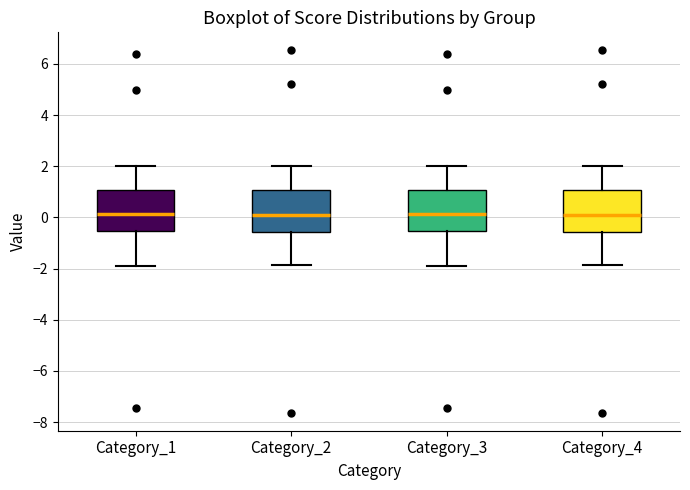

Reading left to right, read every box against the y-axis: the position of its median line, the range the box covers, and the ends of its whiskers. The values are not printed on the chart, so give them approximately, as read against the axis.

Category_1: median 0.2, box -0.6 to 1.0, whiskers -1.8 to 2.0
Category_2: median 0.2, box -0.6 to 1.0, whiskers -1.8 to 2.0
Category_3: median 0.2, box -0.6 to 1.0, whiskers -1.8 to 2.0
Category_4: median 0.2, box -0.6 to 1.0, whiskers -1.8 to 2.0